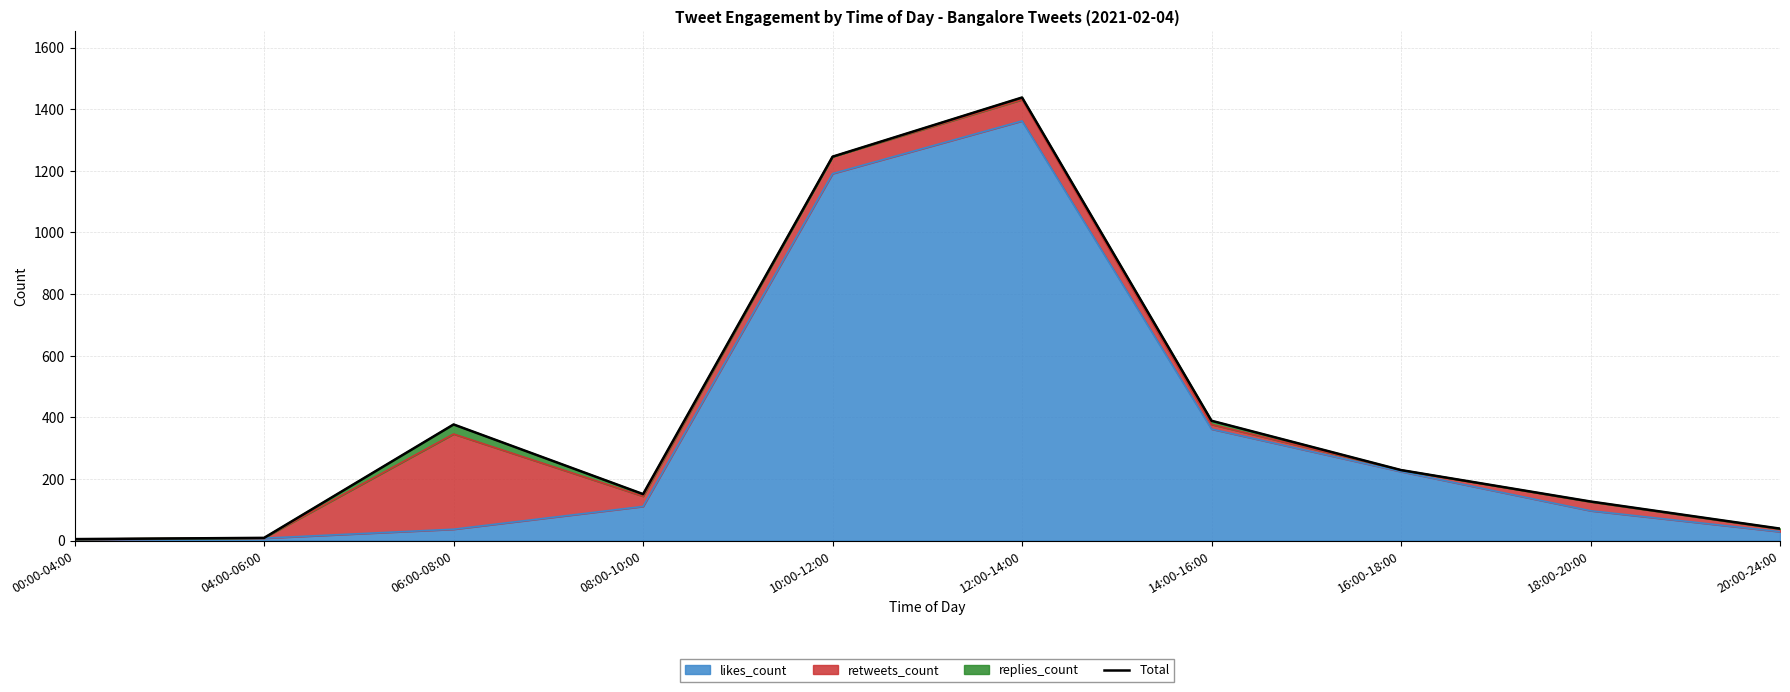

List the labels in order of value, smallest first.

00:00-04:00, 04:00-06:00, 20:00-24:00, 18:00-20:00, 08:00-10:00, 16:00-18:00, 06:00-08:00, 14:00-16:00, 10:00-12:00, 12:00-14:00